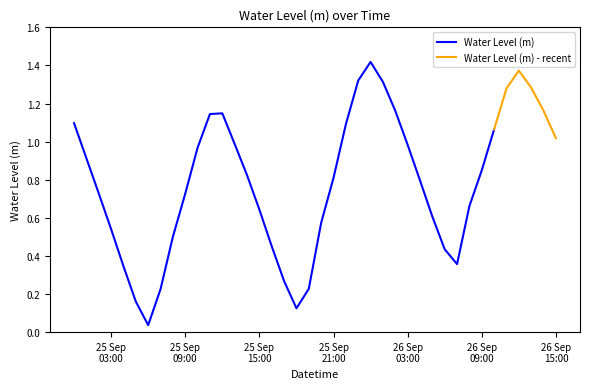

Does the chart display data point markers on the line(s)?

No